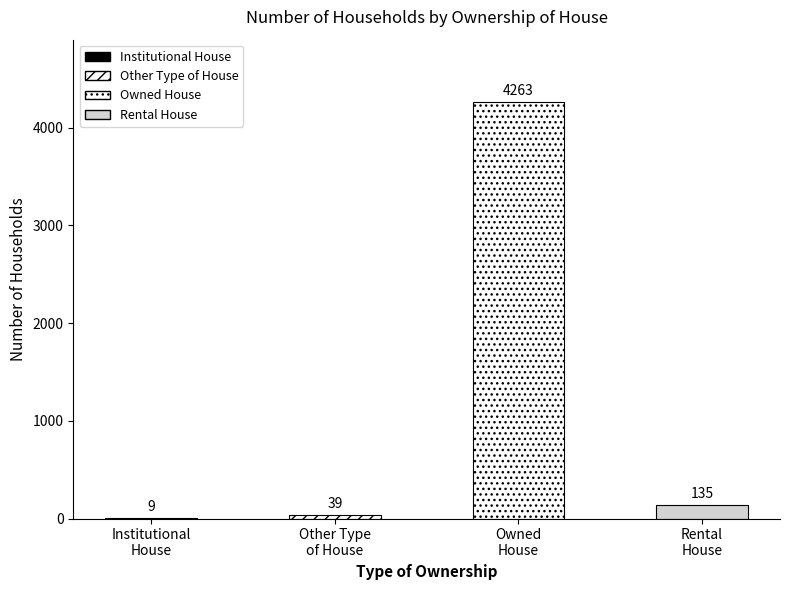

The value at Owned
House is 4263. True or false?

True